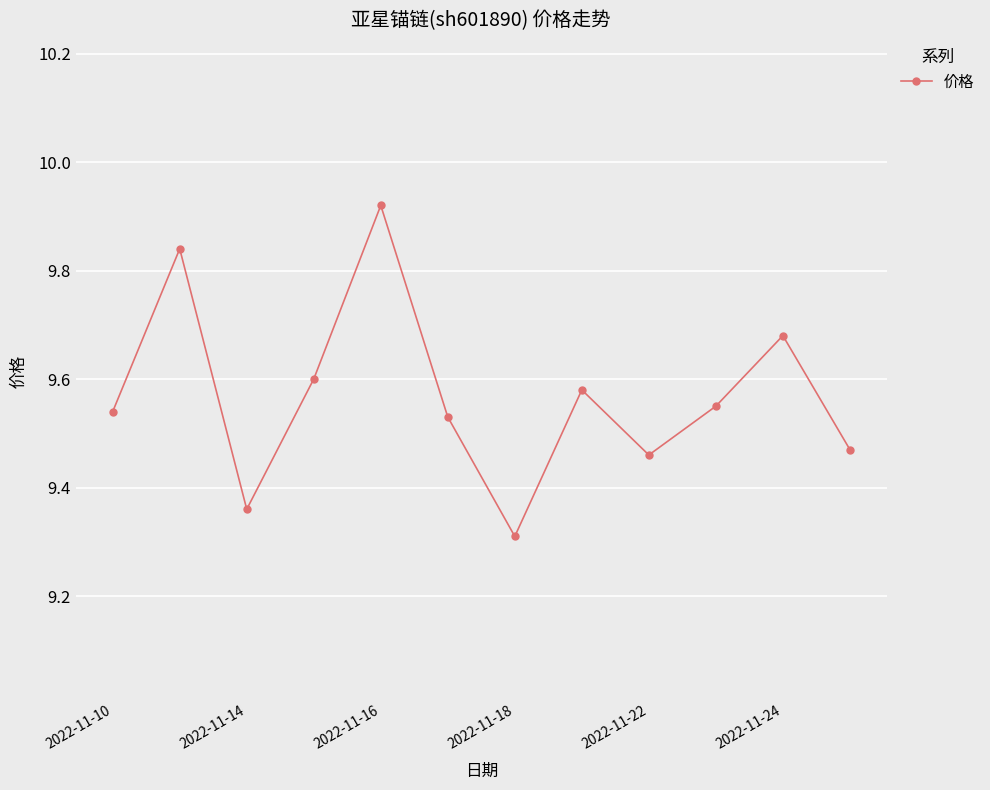

How many lines are shown in the chart?

1